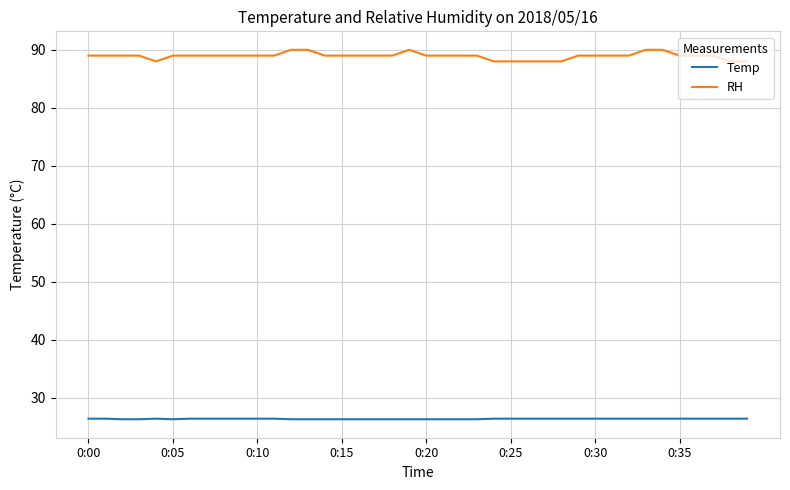

True or false: RH and Temp cross at least once.

False